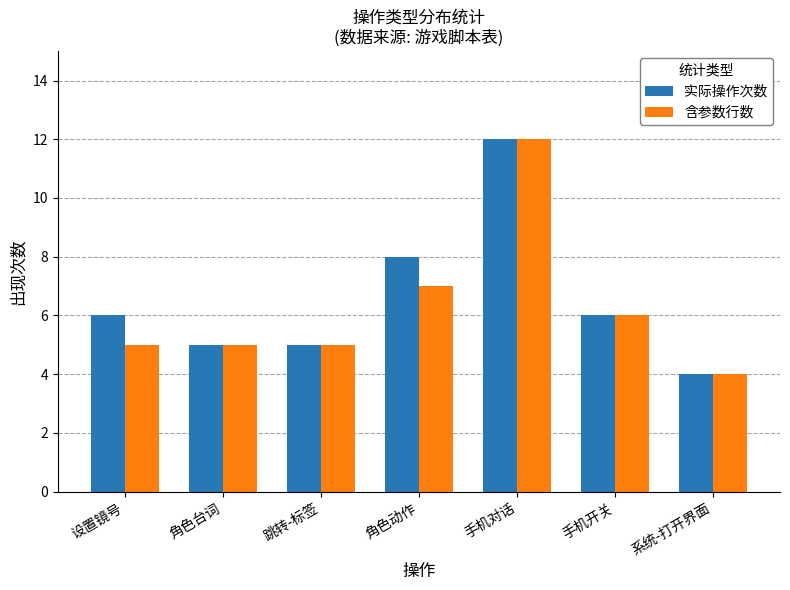

Does the chart contain any negative values?

No